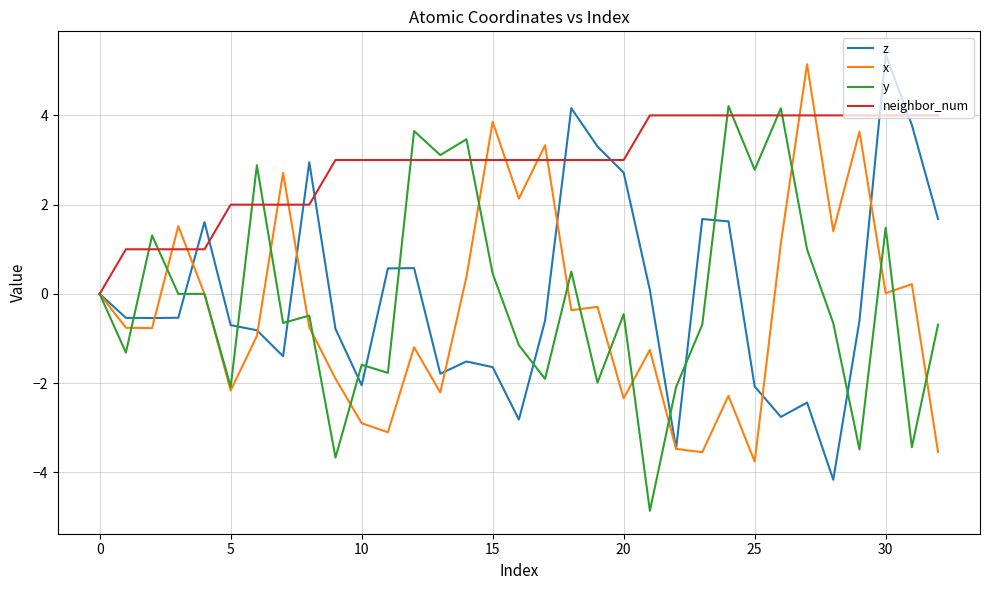

Which series has the largest total across all categories?

neighbor_num